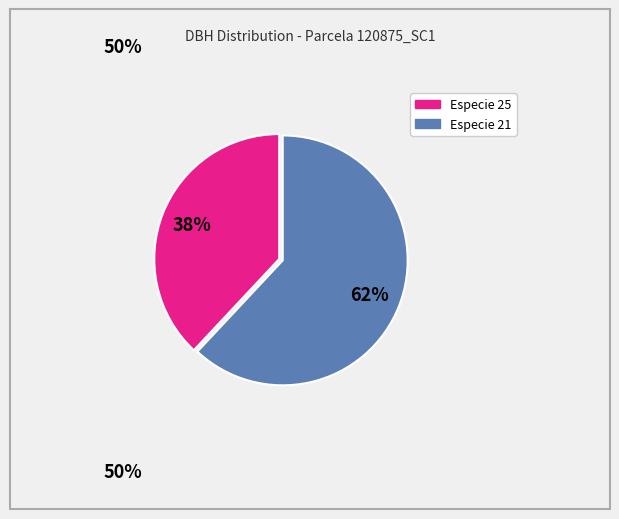

Is there any slice that represents more than half of the pie?

Yes